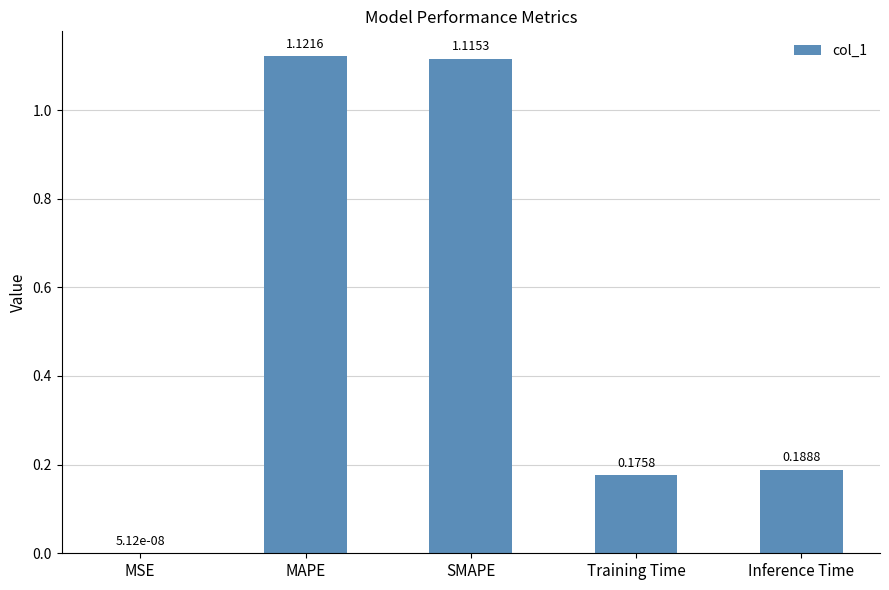

What is the sum of the values at Inference Time and MAPE?

1.3